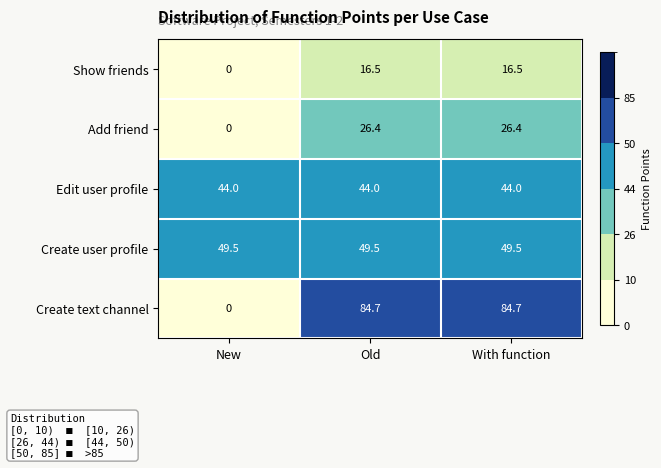

What is the total value across all series at New?

93.5